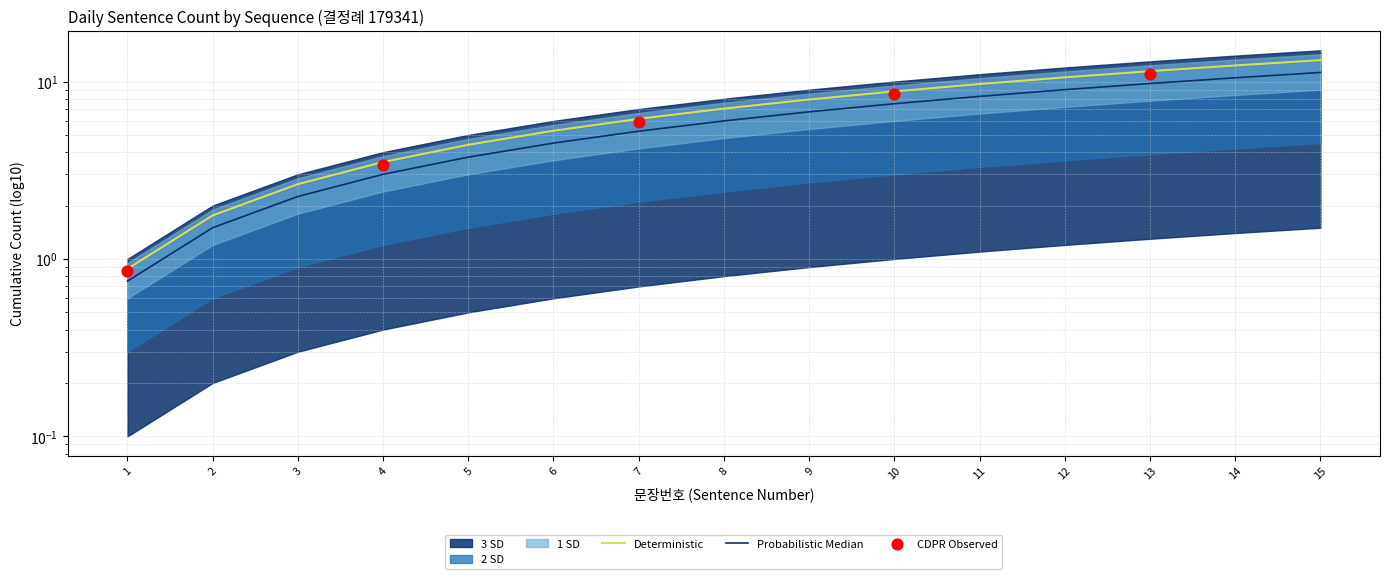

Between 10 and 3, which is larger?

10